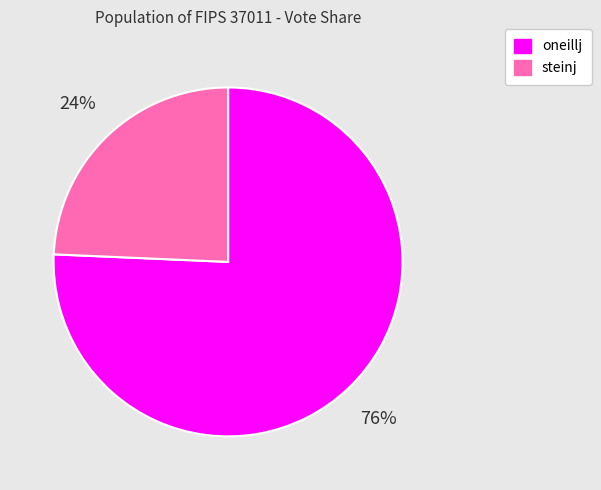

Combined, do oneillj and steinj account for over 50%?

Yes